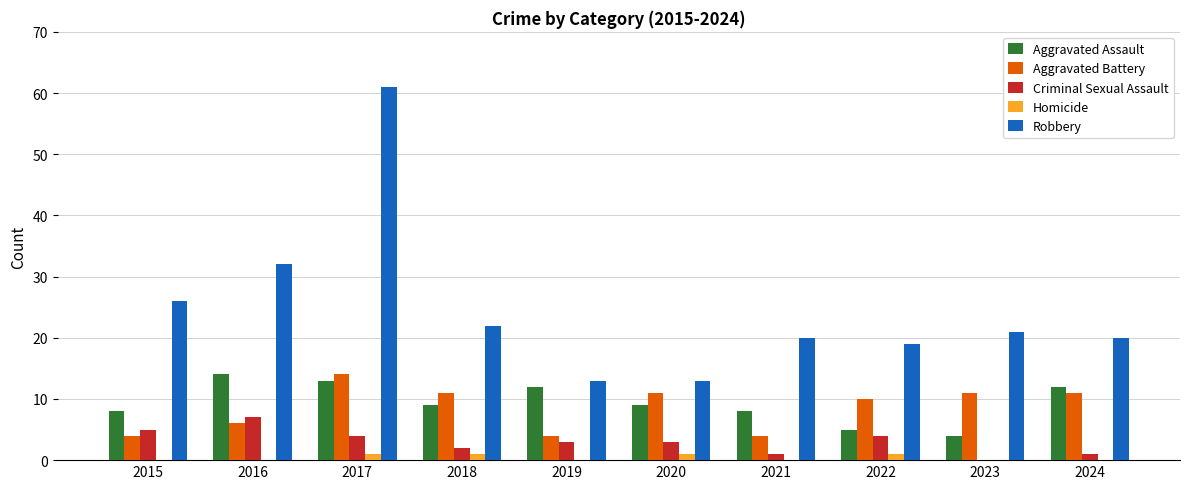

Reading left to right, transcribe all the data shown in this chart.

Aggravated Assault: 2015=8	2016=14	2017=13	2018=9	2019=12	2020=9	2021=8	2022=5	2023=4	2024=12
Aggravated Battery: 2015=4	2016=6	2017=14	2018=11	2019=4	2020=11	2021=4	2022=10	2023=11	2024=11
Criminal Sexual Assault: 2015=5	2016=7	2017=4	2018=2	2019=3	2020=3	2021=1	2022=4	2023=0	2024=1
Homicide: 2015=0	2016=0	2017=1	2018=1	2019=0	2020=1	2021=0	2022=1	2023=0	2024=0
Robbery: 2015=26	2016=32	2017=61	2018=22	2019=13	2020=13	2021=20	2022=19	2023=21	2024=20